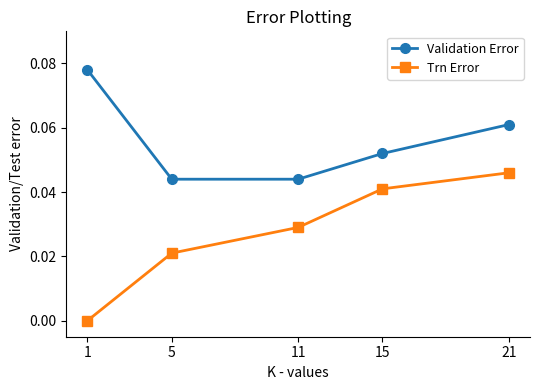

True or false: Trn Error and Validation Error cross at least once.

False